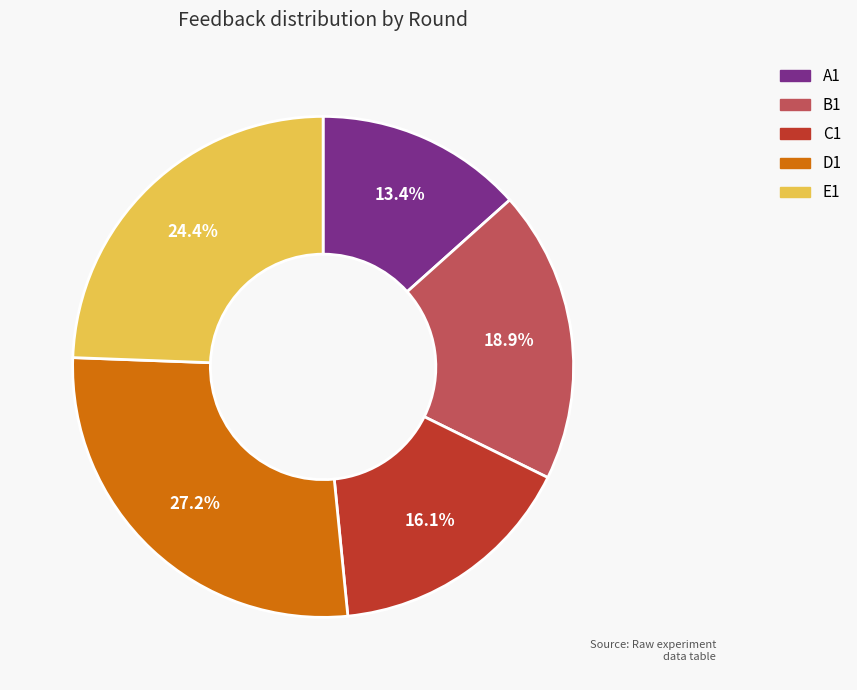

Count the number of slices in the pie.

5